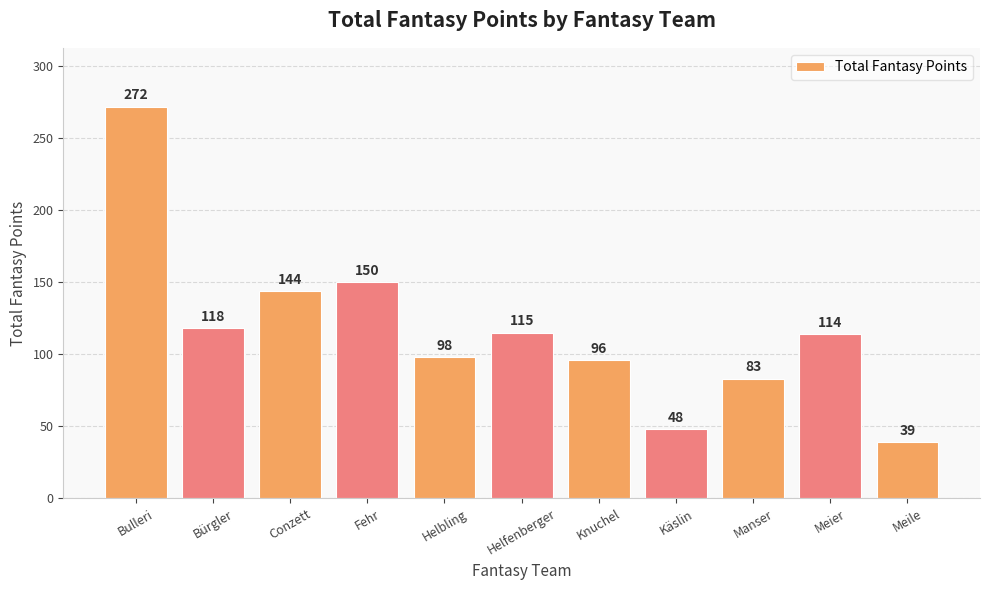

Approximately how many times larger is the value at Manser compared to Bulleri?

0.3